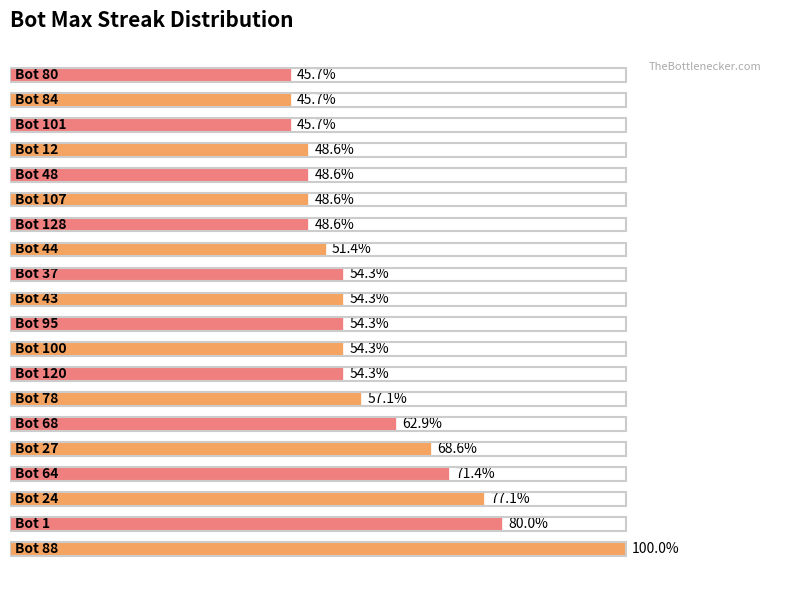

Does the chart contain any negative values?

No